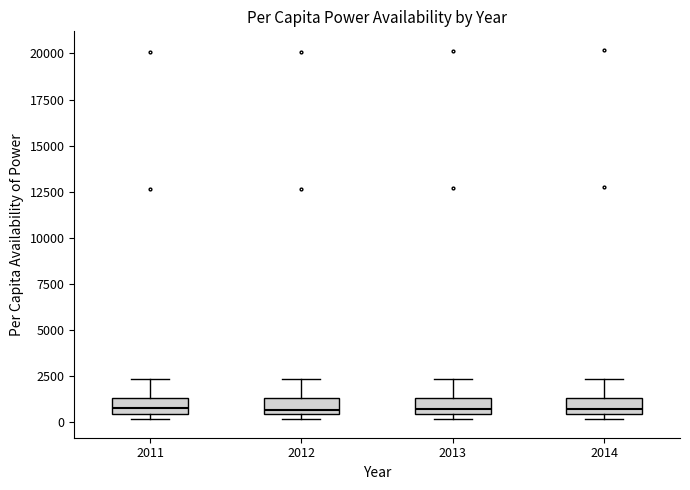

Reading left to right, transcribe this box plot: for each box, give where its median line is, the range the box spans, and where its two whiskers end, as read against the y-axis. The values are not printed on the chart, so give them approximately, as read against the axis.

2011: median 500 (inside the box), box 500 to 1500, whiskers 0 to 2500
2012: median 500 (just above the box's lower edge), box 500 to 1500, whiskers 0 to 2500
2013: median 500 (just above the box's lower edge), box 500 to 1500, whiskers 0 to 2500
2014: median 500 (just above the box's lower edge), box 500 to 1500, whiskers 0 to 2500